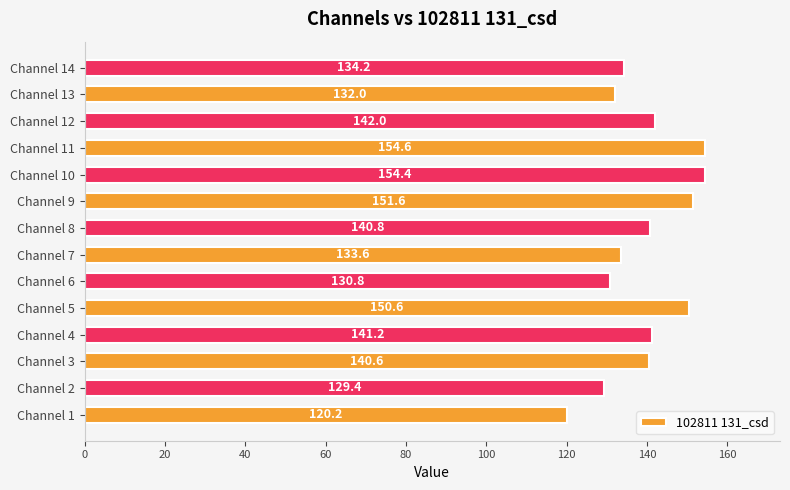

True or false: the data shows 141.2 at Channel 4.

True